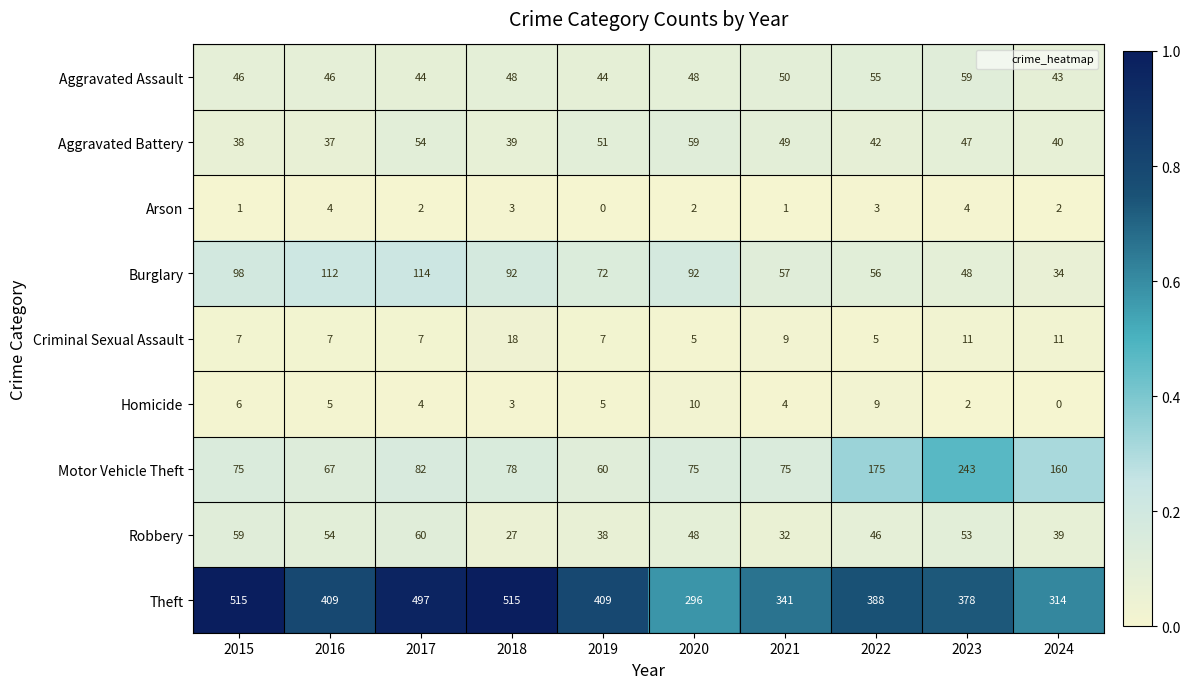

Which series has the widest spread of values?

Theft